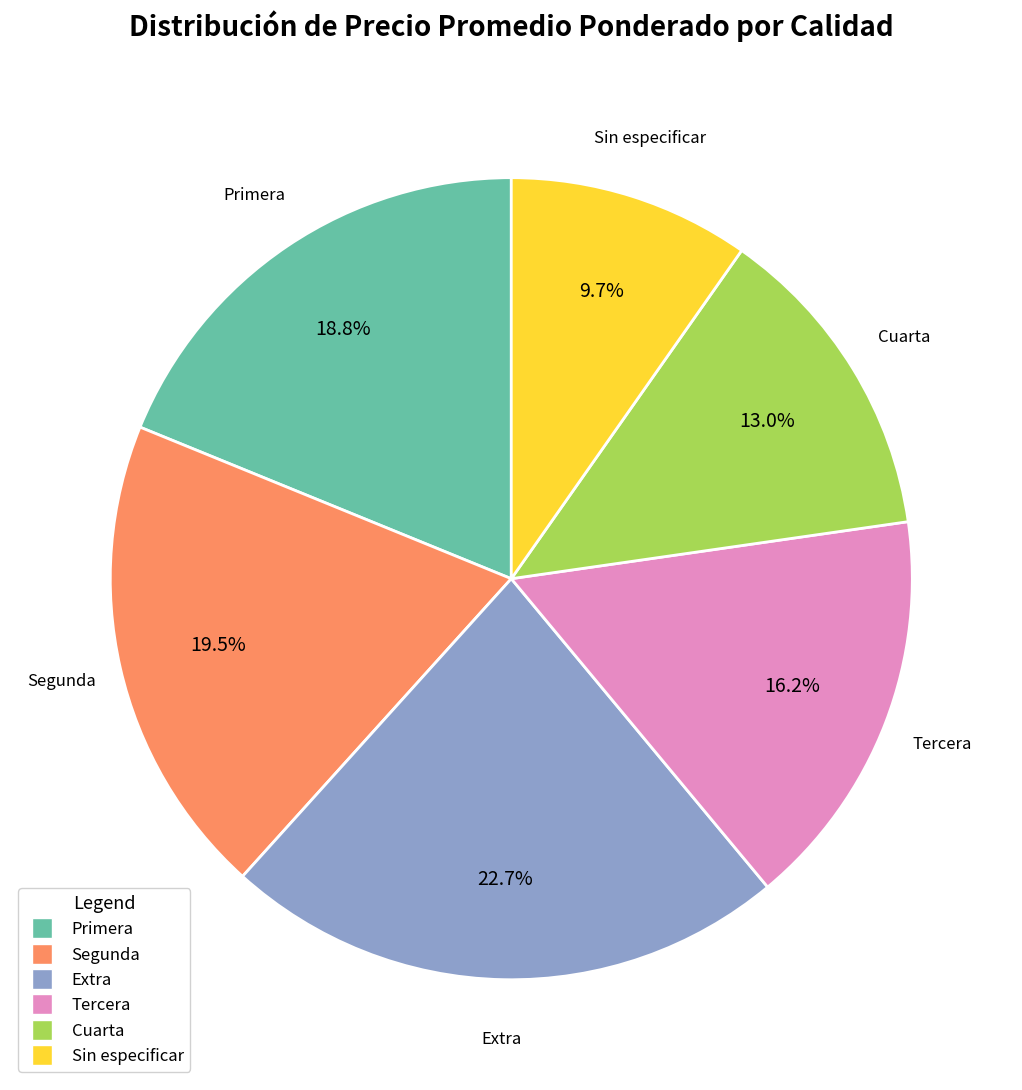

Is it true that Tercera is 16% of the pie?

True